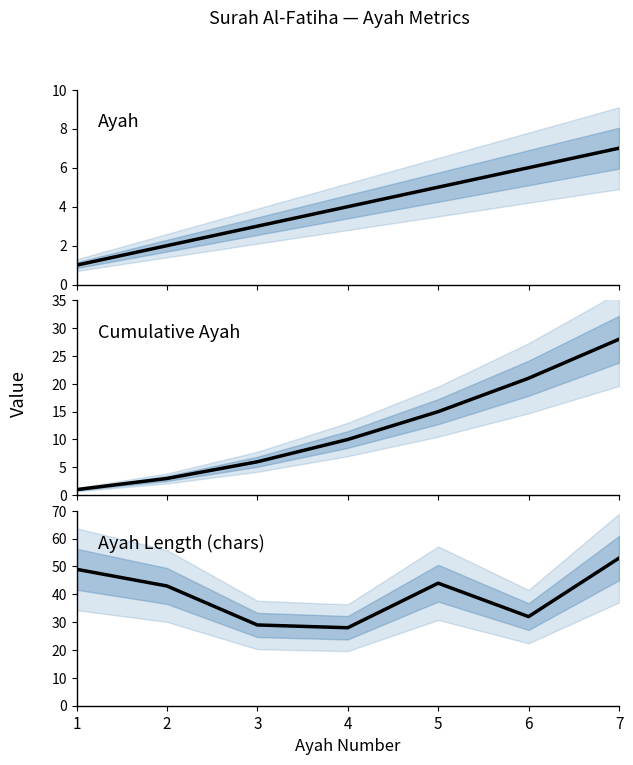

At which label is cumulative closest to 14?

5